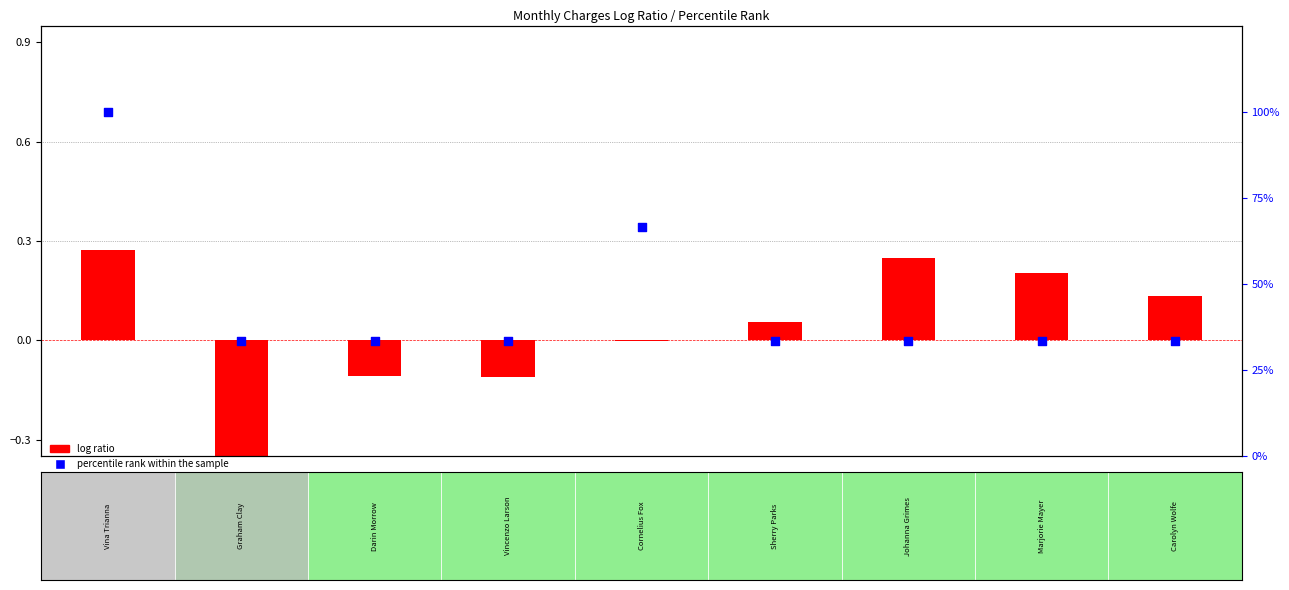

Which series contains the lowest Y value?

log ratio